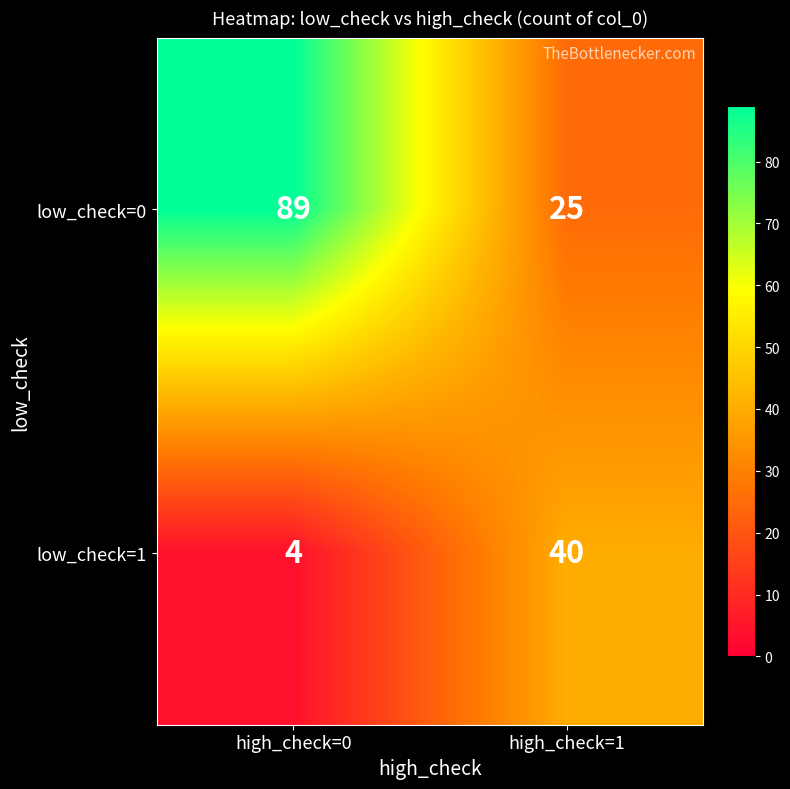

Which category has the lowest value across all series?

high_check=0